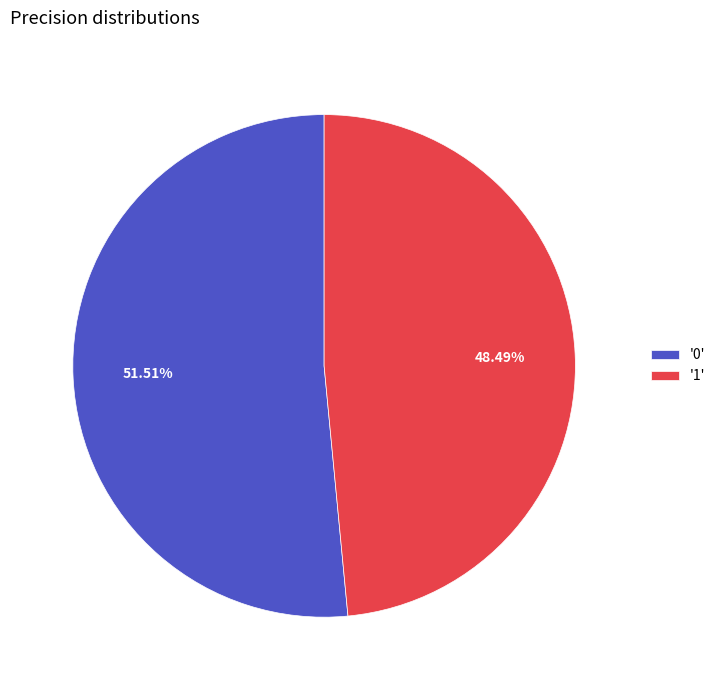

Which has a higher value, '0' or '1'?

'0'